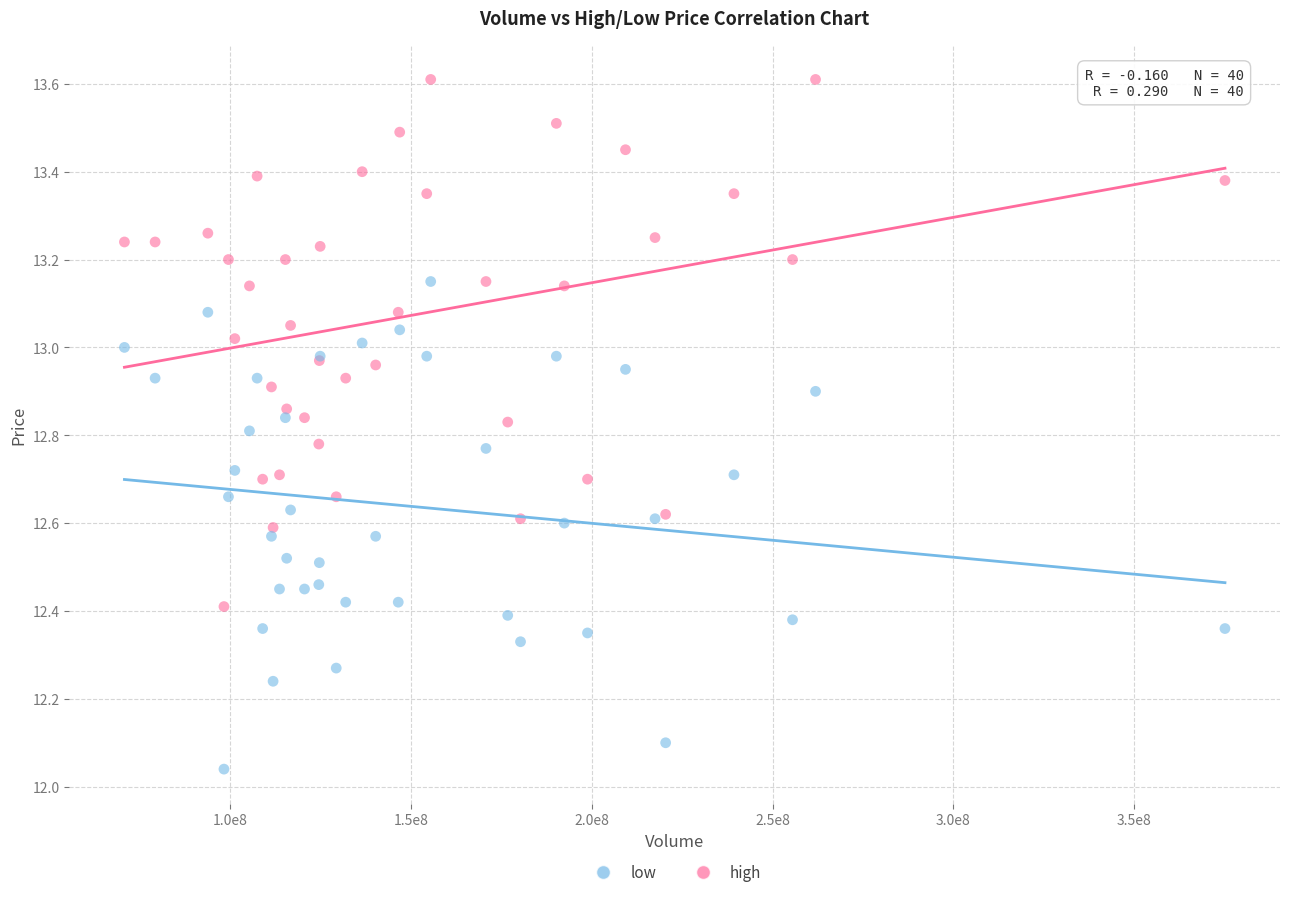

Which series has the largest Y range (max minus min)?

high